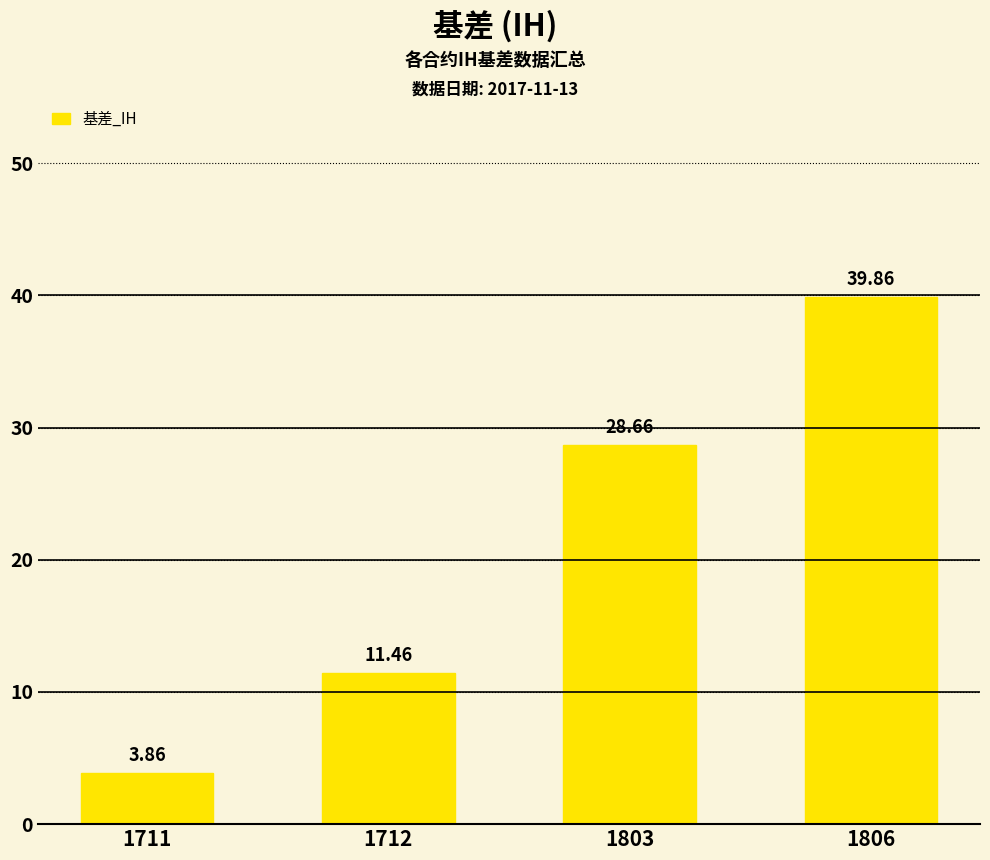

What is the sum of all values?

83.8